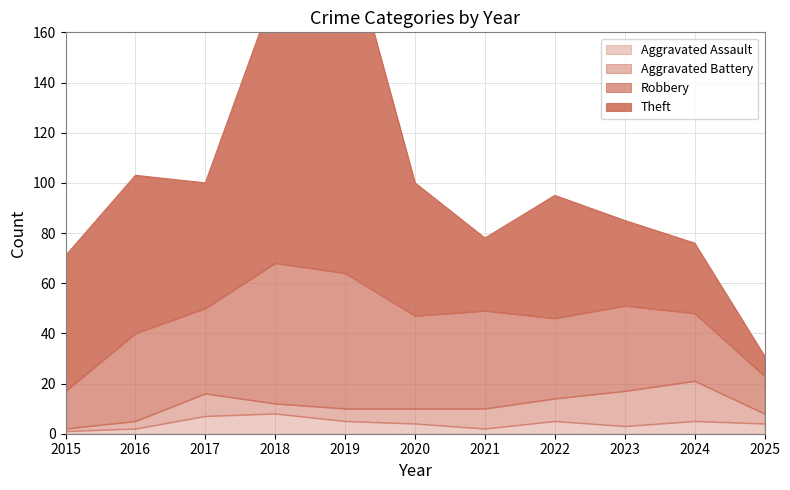

At 2016, list the series in order from largest to smallest.

Theft, Robbery, Aggravated Battery, Aggravated Assault